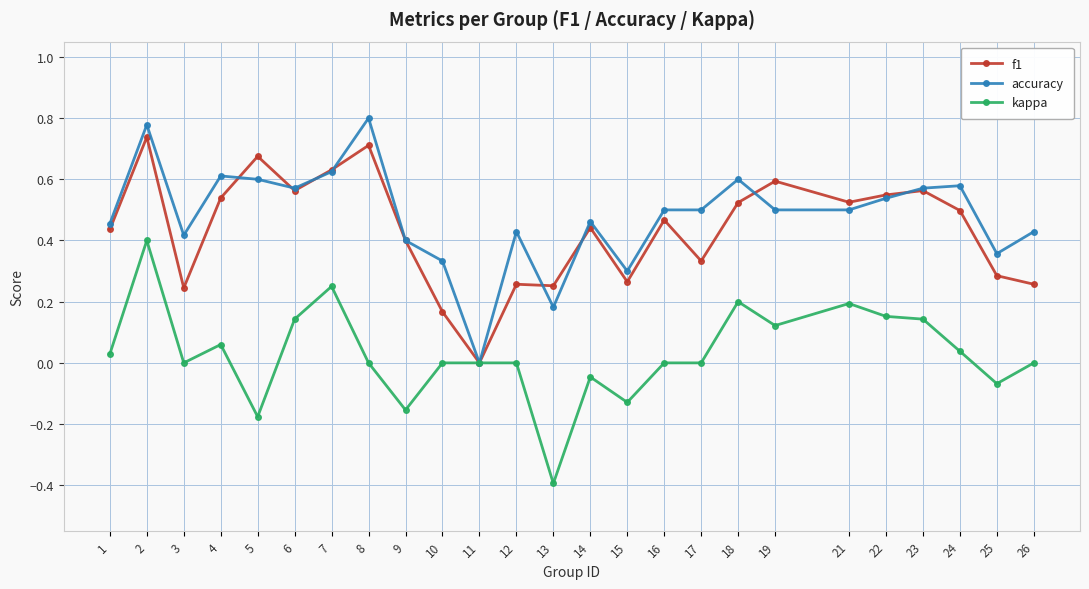

How many lines are shown in the chart?

3